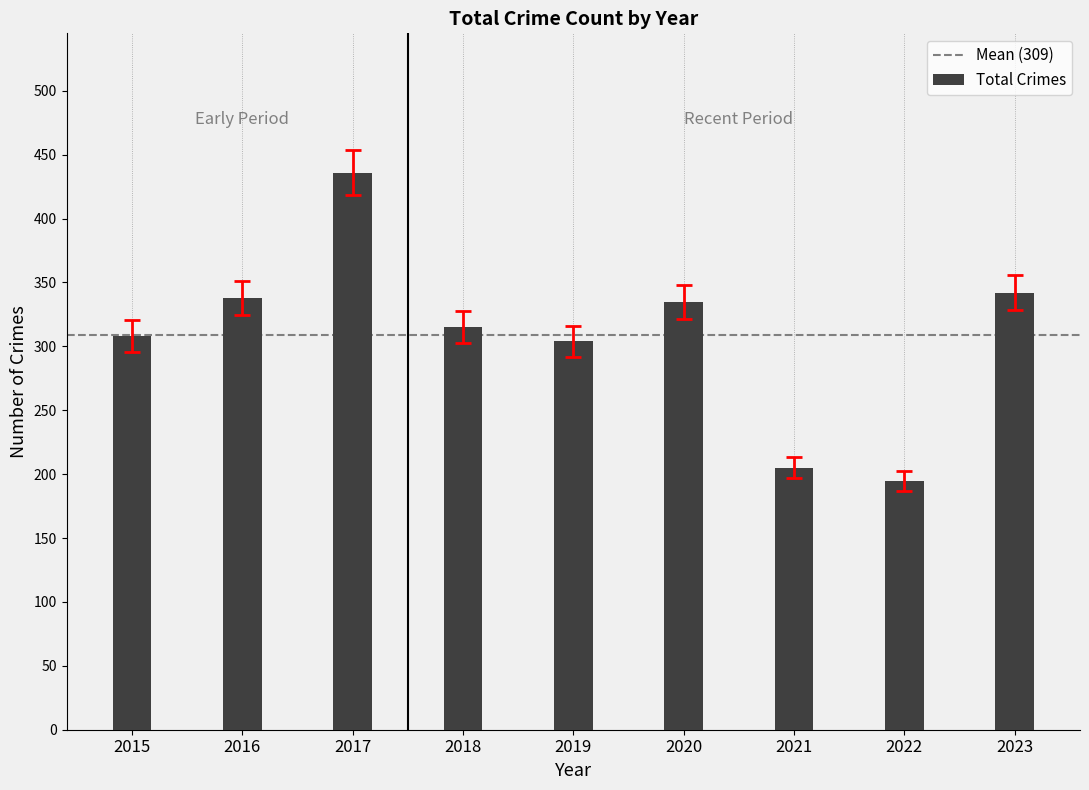

Count the number of data series in this chart.

1